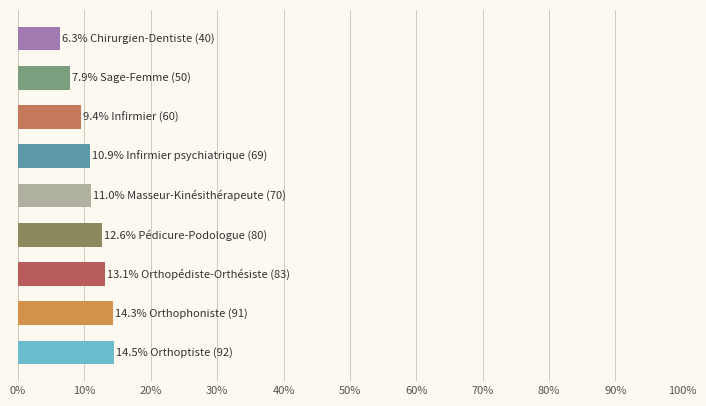

What is the smallest value displayed?

6.3